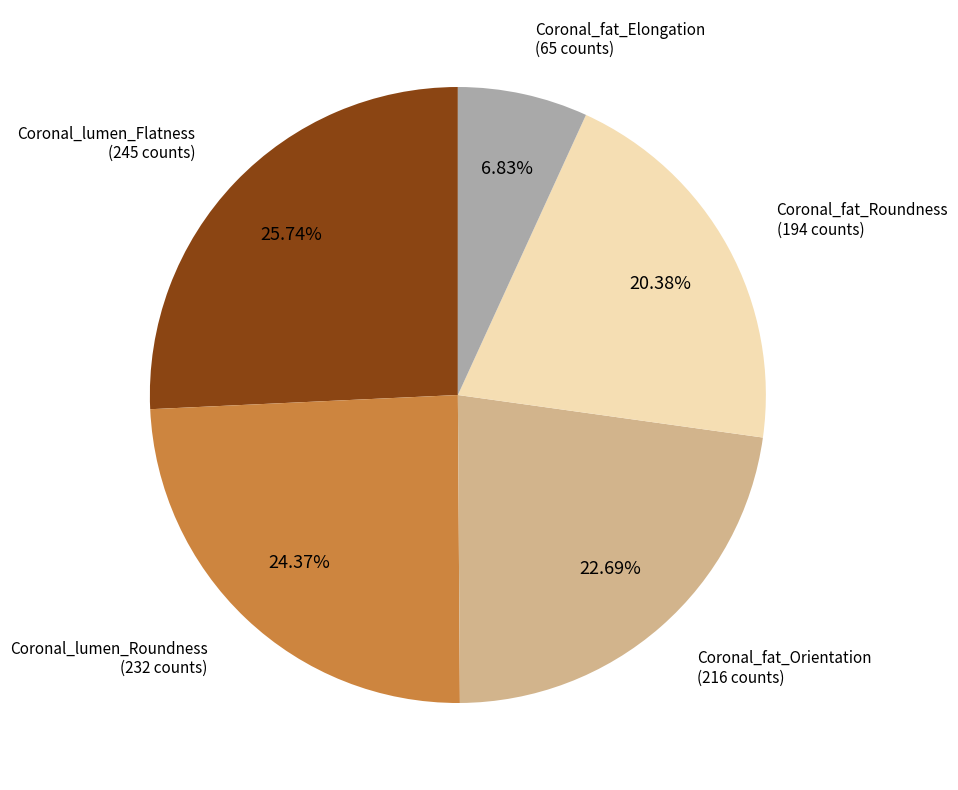

To the nearest percent, what percentage of the pie is Coronal_fat_Elongation?

7%